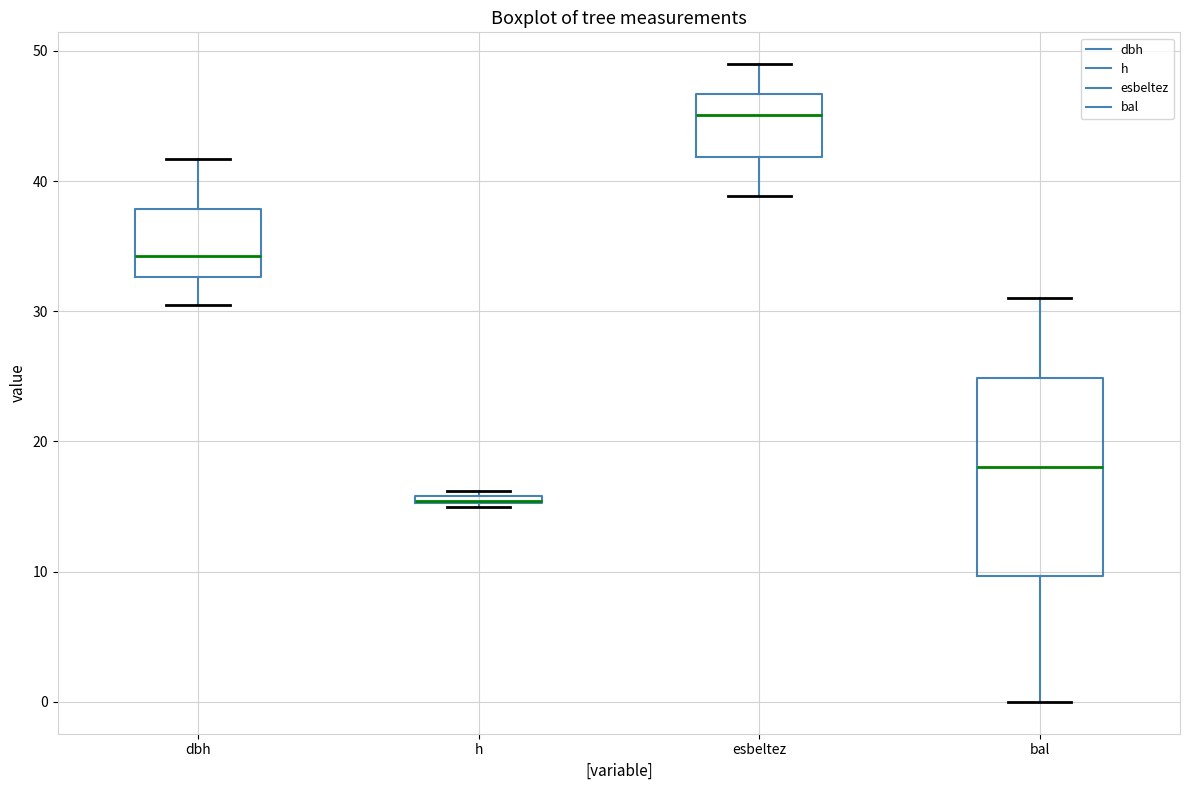

Where is the lower edge of the box for h on the y-axis? The values are not printed on the chart, so give them approximately, as read against the axis.

15